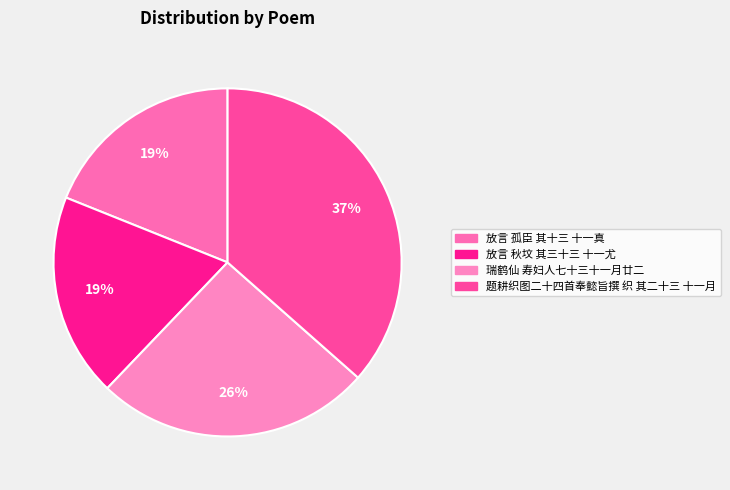

Which category has the biggest portion of the pie?

题耕织图二十四首奉懿旨撰 织 其二十三 十一月